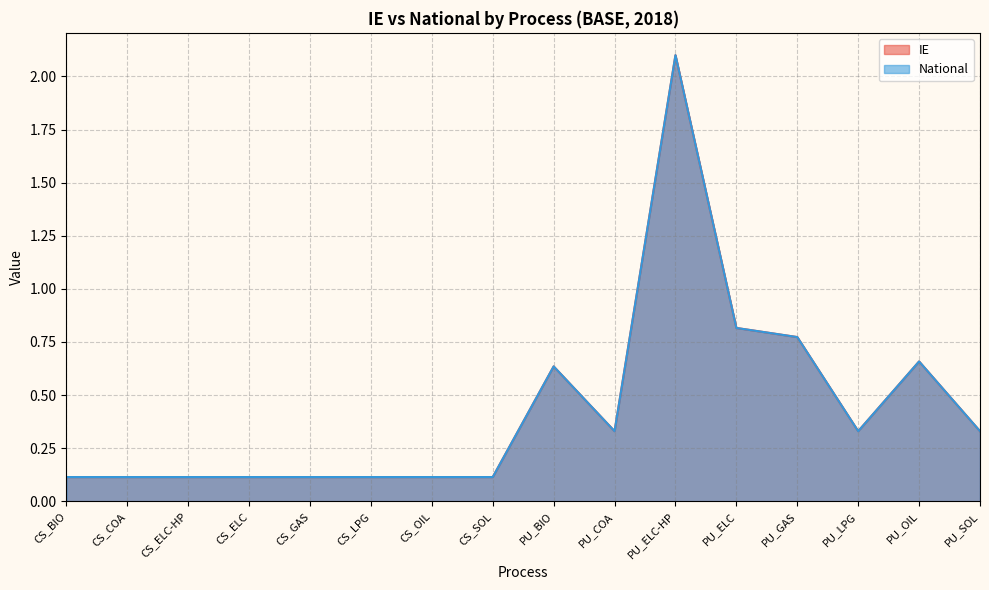

Rank the series by their maximum value, from lowest to highest.

IE, National